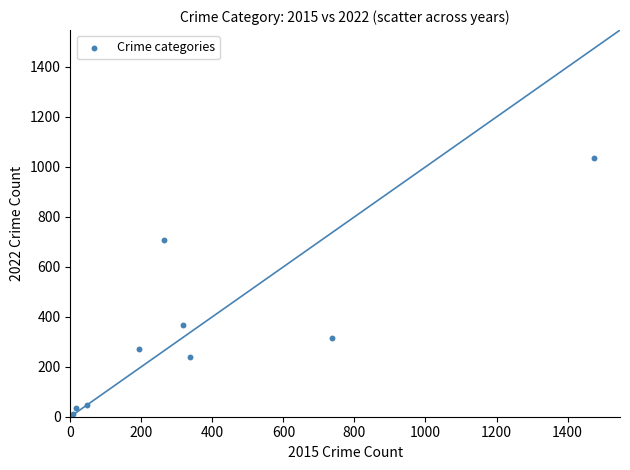

What is the average X value?

377